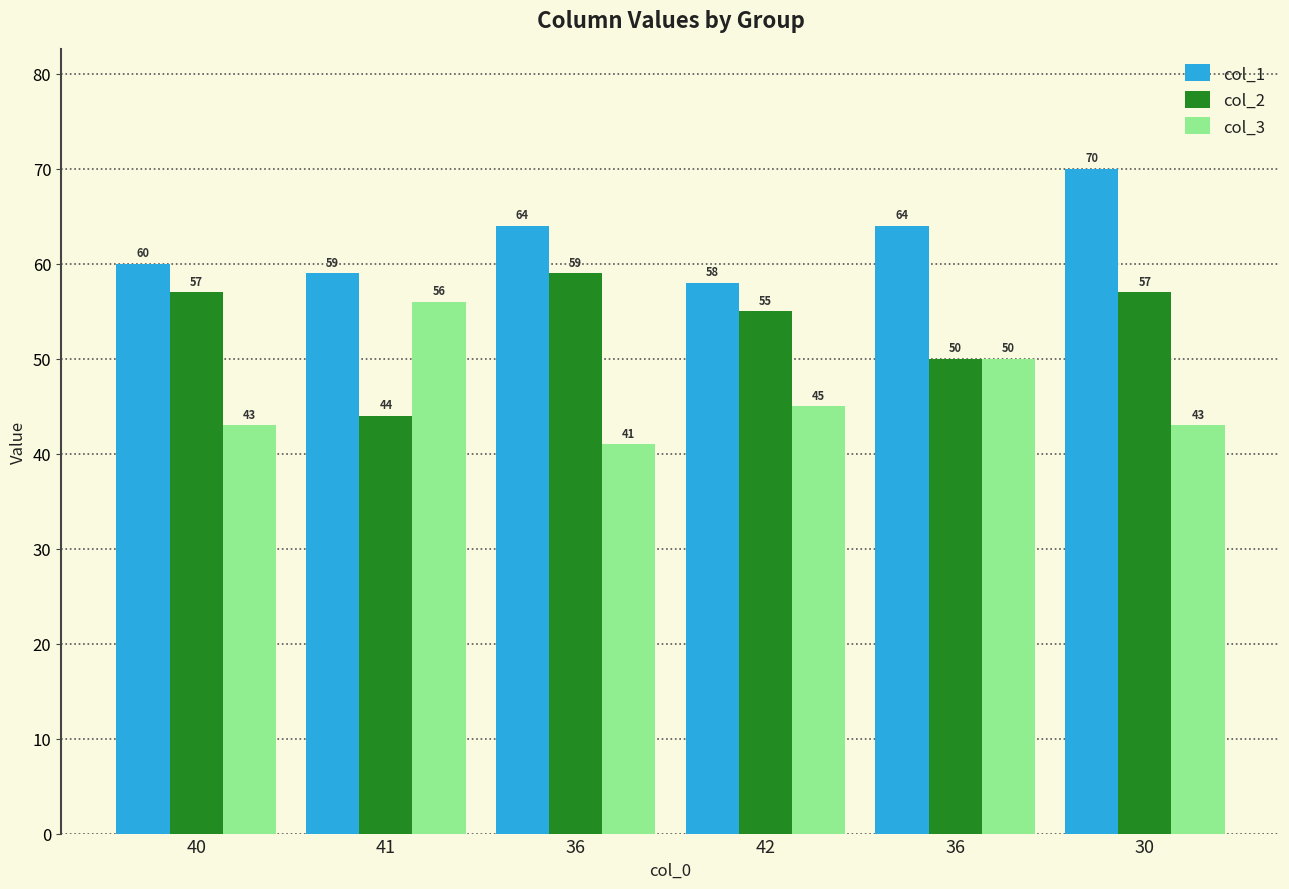

Is it true that col_3 equals 16 at 41?

False